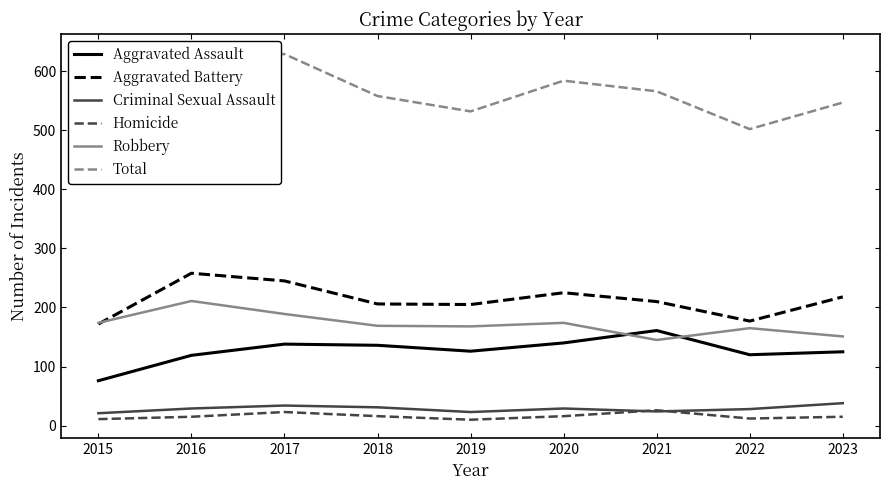

Which series has the widest spread of values?

Total